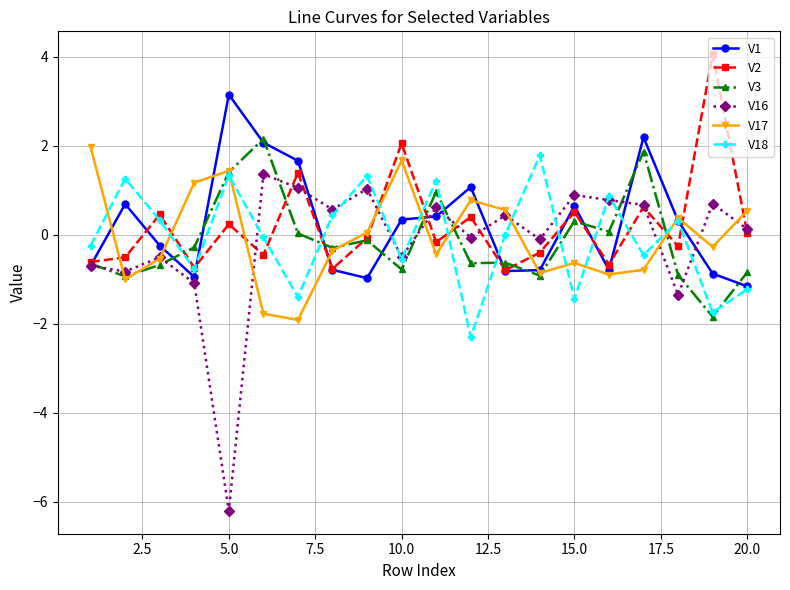

What is the highest value of the V17 series?

2.0